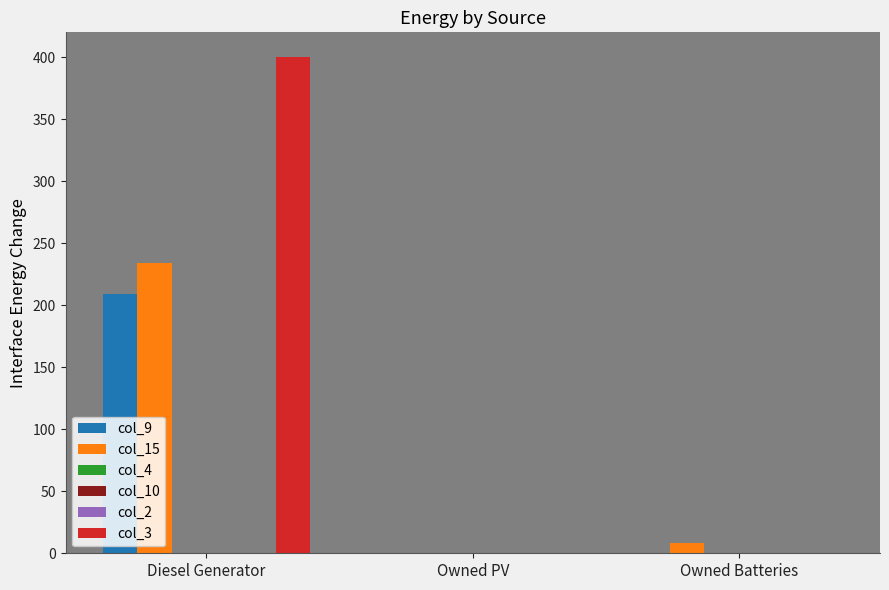

How many bars are there in each group?

6